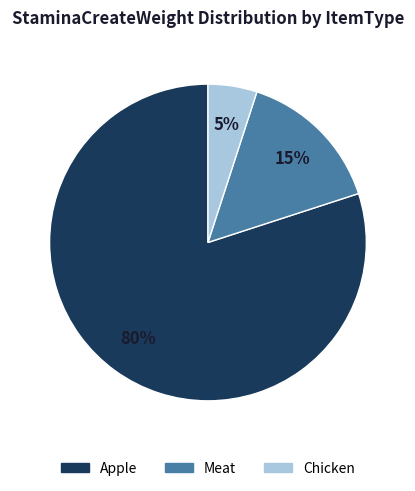

To the nearest percent, what percentage of the pie is Apple?

80%